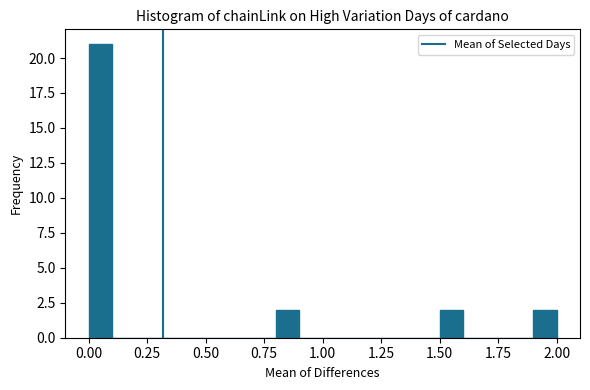

Read against the x-axis, roughly where is the centre of the tallest bar?

0.05